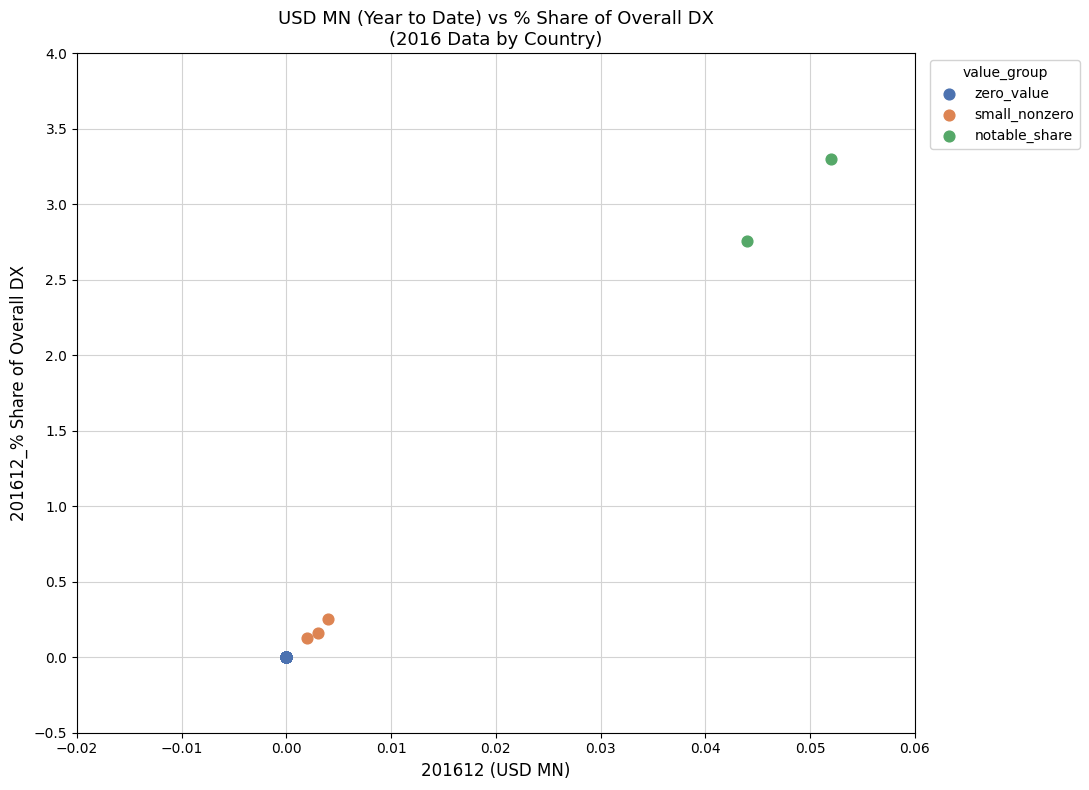

Which series contains the highest Y value?

notable_share